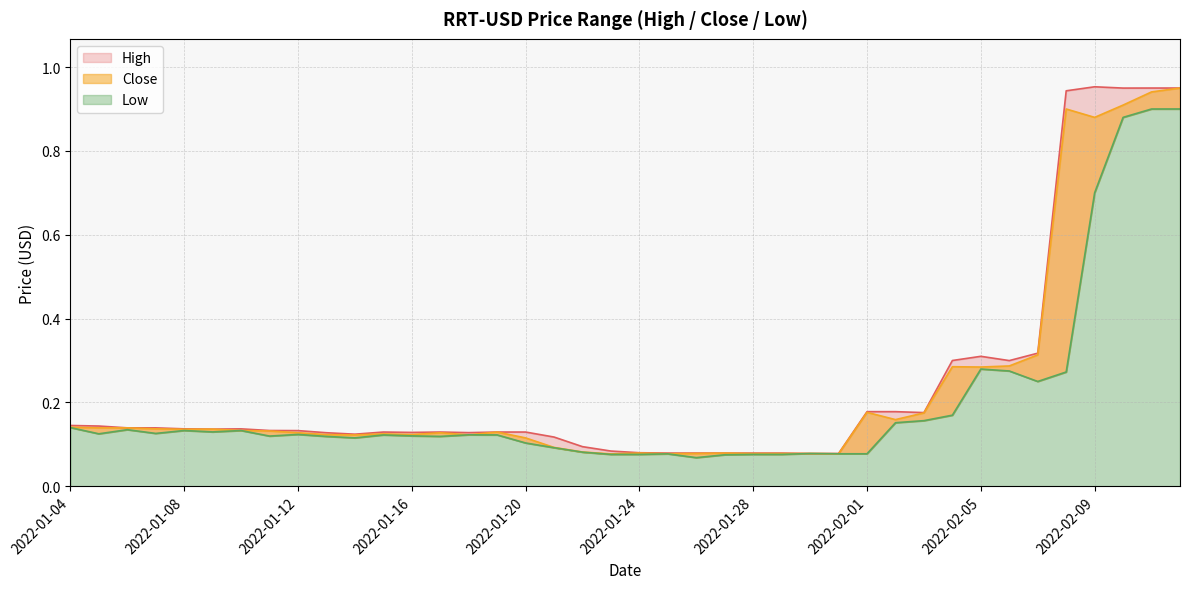

Reading right to left, list all the values displayed in this chart.

High: 2022-02-12=0.9	2022-02-11=0.9	2022-02-10=0.9	2022-02-09=1.0	2022-02-08=0.9	2022-02-07=0.3	2022-02-06=0.3	2022-02-05=0.3	2022-02-04=0.3	2022-02-03=0.2	2022-02-02=0.2	2022-02-01=0.2	2022-01-31=0.1	2022-01-30=0.1	2022-01-29=0.1	2022-01-28=0.1	2022-01-27=0.1	2022-01-26=0.1	2022-01-25=0.1	2022-01-24=0.1	2022-01-23=0.1	2022-01-22=0.1	2022-01-21=0.1	2022-01-20=0.1	2022-01-19=0.1	2022-01-18=0.1	2022-01-17=0.1	2022-01-16=0.1	2022-01-15=0.1	2022-01-14=0.1	2022-01-13=0.1	2022-01-12=0.1	2022-01-11=0.1	2022-01-10=0.1	2022-01-09=0.1	2022-01-08=0.1	2022-01-07=0.1	2022-01-06=0.1	2022-01-05=0.1	2022-01-04=0.1
Low: 2022-02-12=0.9	2022-02-11=0.9	2022-02-10=0.9	2022-02-09=0.7	2022-02-08=0.3	2022-02-07=0.2	2022-02-06=0.3	2022-02-05=0.3	2022-02-04=0.2	2022-02-03=0.2	2022-02-02=0.2	2022-02-01=0.1	2022-01-31=0.1	2022-01-30=0.1	2022-01-29=0.1	2022-01-28=0.1	2022-01-27=0.1	2022-01-26=0.1	2022-01-25=0.1	2022-01-24=0.1	2022-01-23=0.1	2022-01-22=0.1	2022-01-21=0.1	2022-01-20=0.1	2022-01-19=0.1	2022-01-18=0.1	2022-01-17=0.1	2022-01-16=0.1	2022-01-15=0.1	2022-01-14=0.1	2022-01-13=0.1	2022-01-12=0.1	2022-01-11=0.1	2022-01-10=0.1	2022-01-09=0.1	2022-01-08=0.1	2022-01-07=0.1	2022-01-06=0.1	2022-01-05=0.1	2022-01-04=0.1
Close: 2022-02-12=0.9	2022-02-11=0.9	2022-02-10=0.9	2022-02-09=0.9	2022-02-08=0.9	2022-02-07=0.3	2022-02-06=0.3	2022-02-05=0.3	2022-02-04=0.3	2022-02-03=0.2	2022-02-02=0.2	2022-02-01=0.2	2022-01-31=0.1	2022-01-30=0.1	2022-01-29=0.1	2022-01-28=0.1	2022-01-27=0.1	2022-01-26=0.1	2022-01-25=0.1	2022-01-24=0.1	2022-01-23=0.1	2022-01-22=0.1	2022-01-21=0.1	2022-01-20=0.1	2022-01-19=0.1	2022-01-18=0.1	2022-01-17=0.1	2022-01-16=0.1	2022-01-15=0.1	2022-01-14=0.1	2022-01-13=0.1	2022-01-12=0.1	2022-01-11=0.1	2022-01-10=0.1	2022-01-09=0.1	2022-01-08=0.1	2022-01-07=0.1	2022-01-06=0.1	2022-01-05=0.1	2022-01-04=0.1